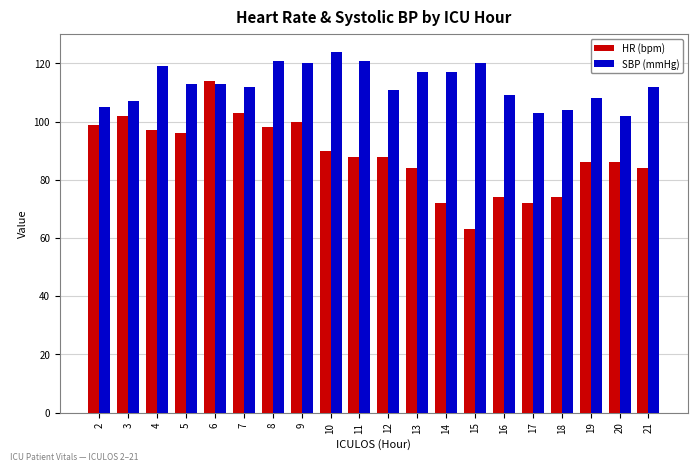

At how many categories does at least one series exceed 95?

20